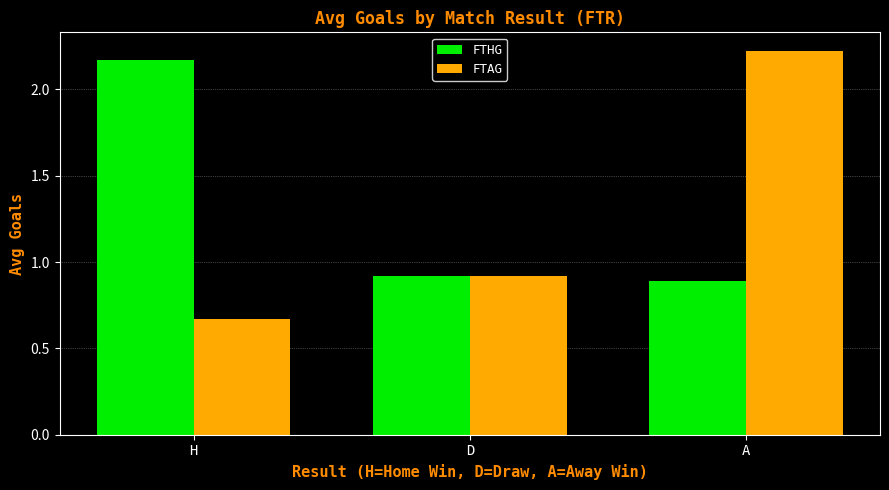

What is the label of the 3rd bar from the left?

A